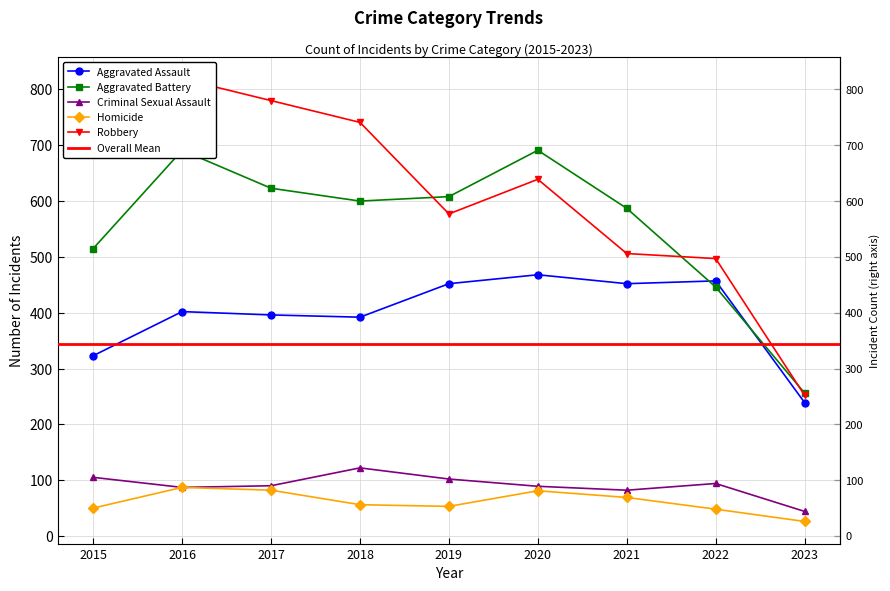

What is the sum of all Criminal Sexual Assault values?

815